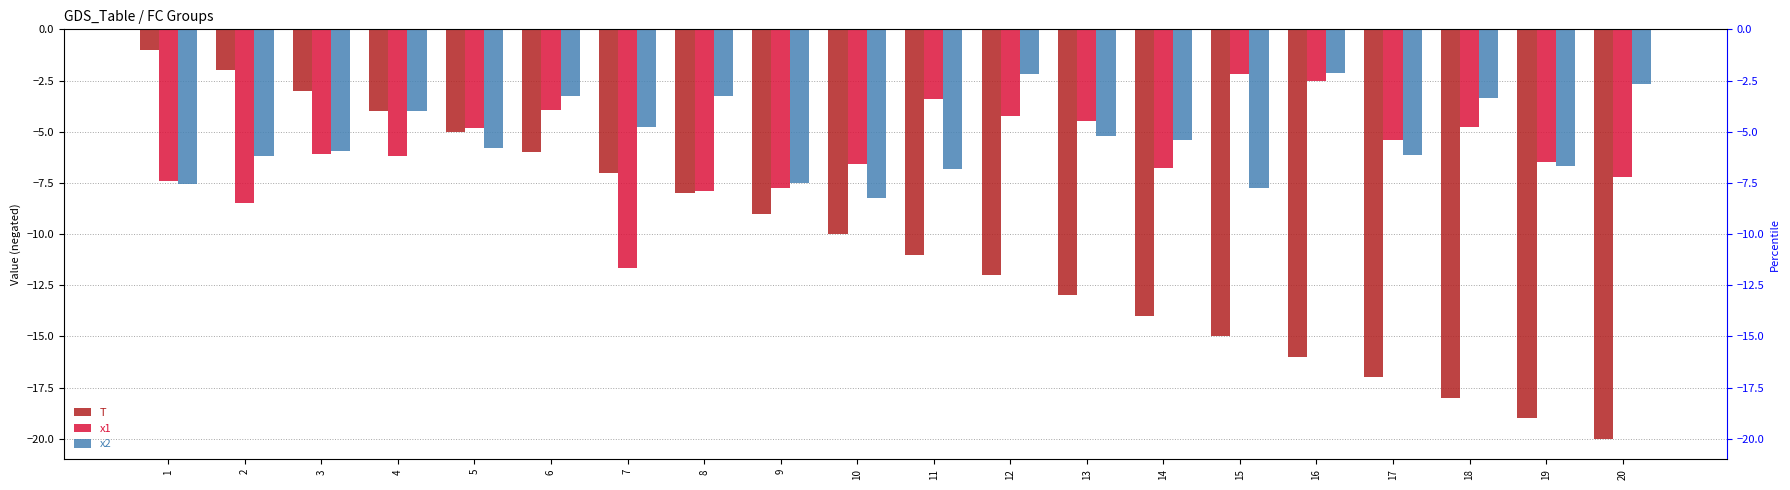

Which series has the largest range (max minus min)?

T